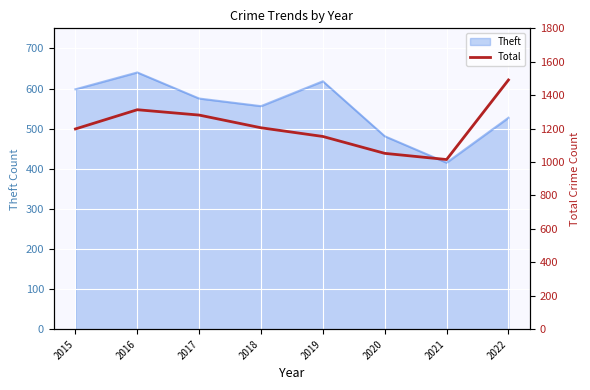

How many points are higher than both their immediate neighbors (excluding endpoints)?

1